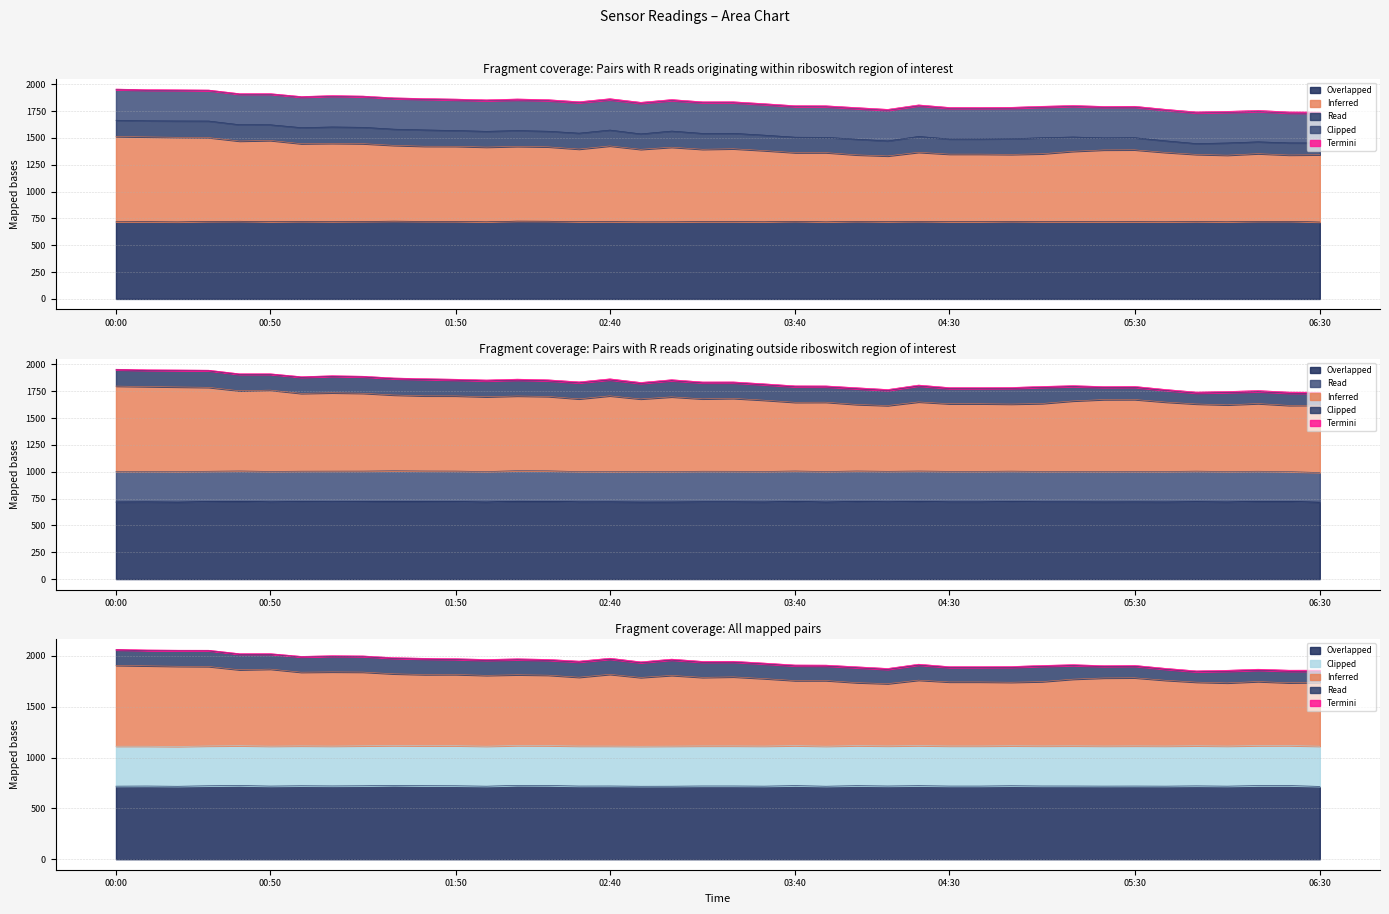

What is the difference between the highest and lowest values at 21?

709.9